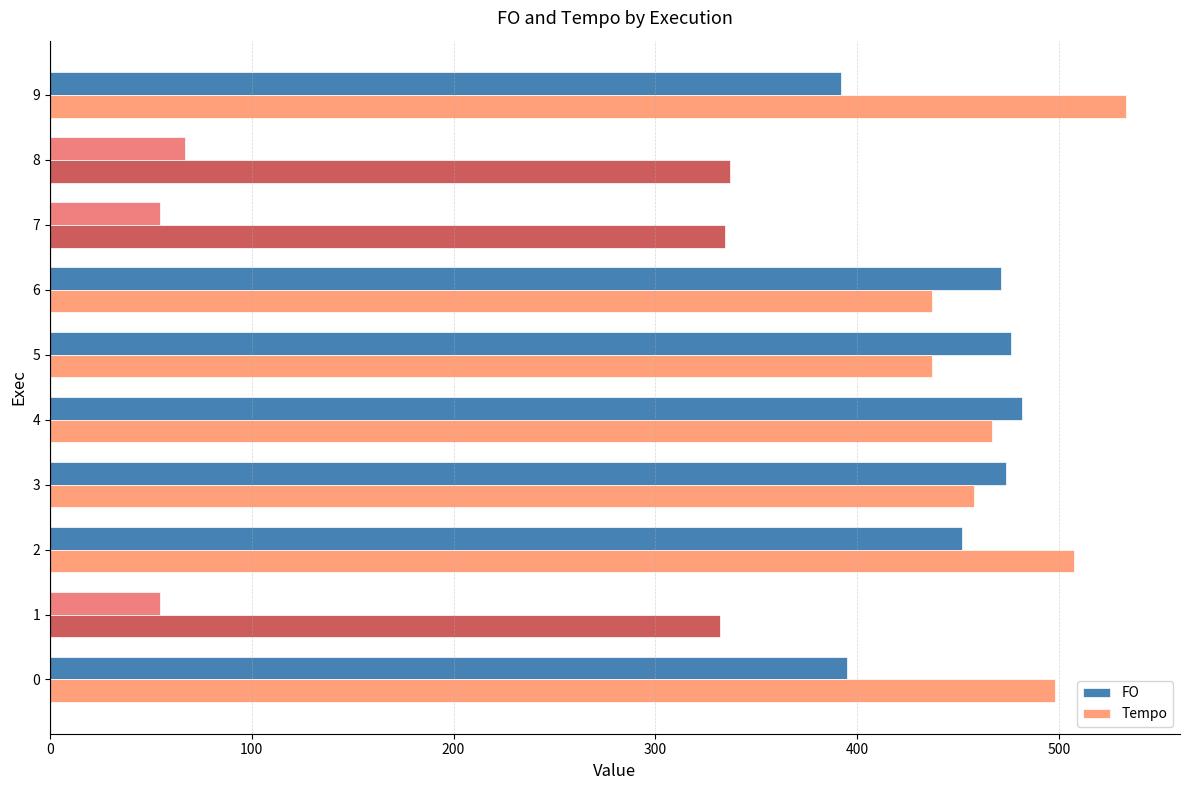

The FO series shows 395.1 at 0. True or false?

True